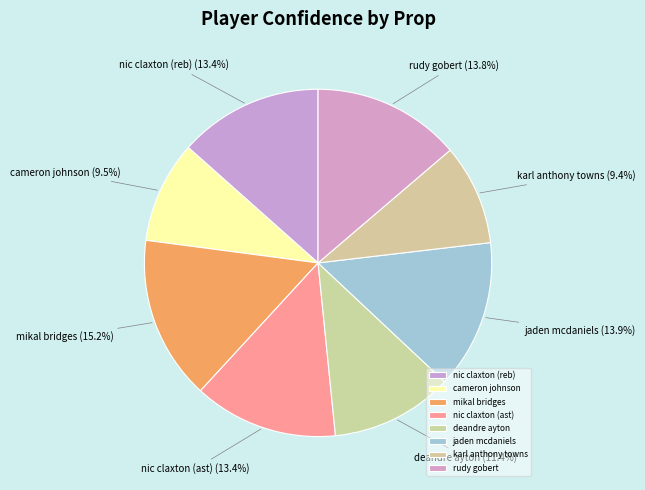

Which has a higher value, rudy gobert or cameron johnson?

rudy gobert